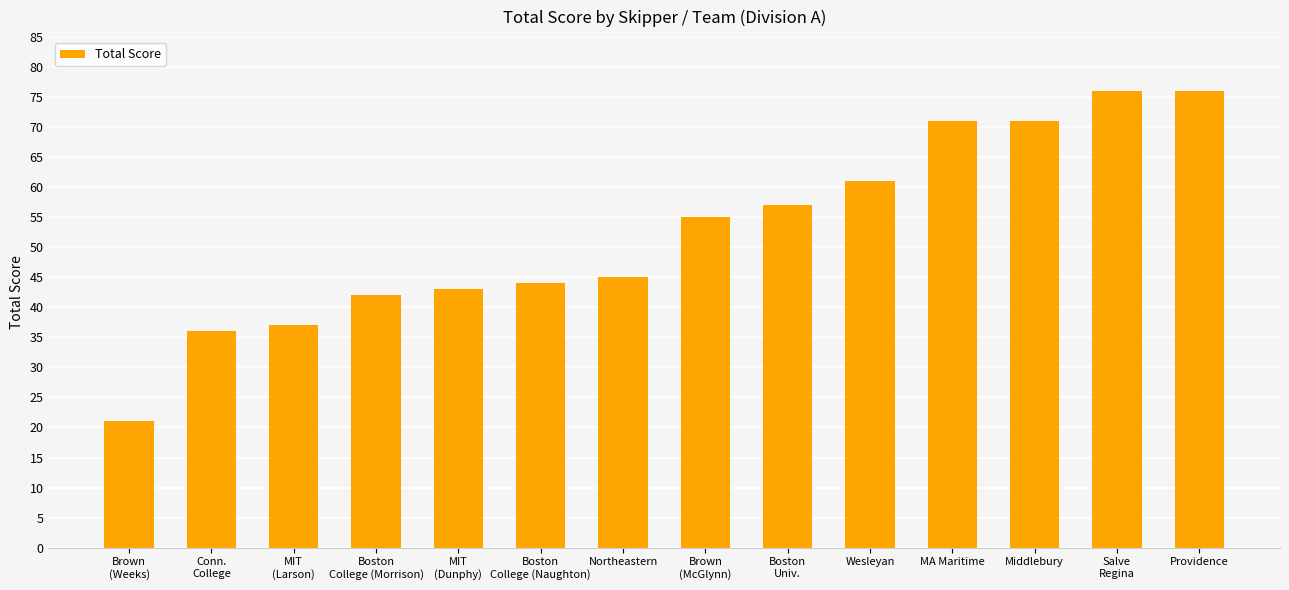

How many series are shown in this chart?

1